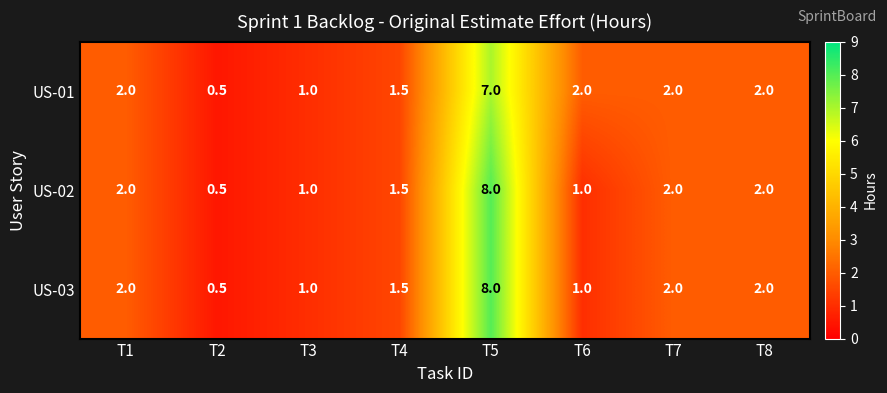

Is it true that US-03 equals 1.1 at T1?

False